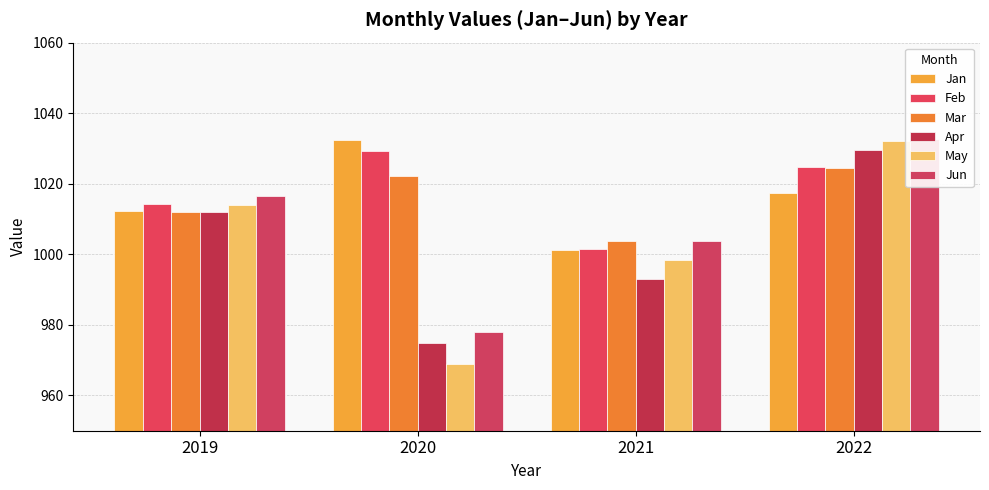

What is the difference between the Mar values at 2019 and 2021?

8.2